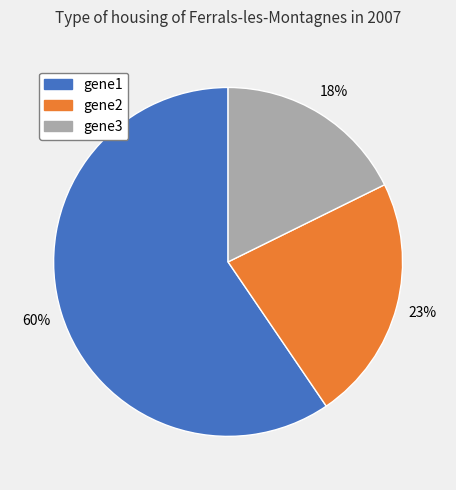

Which slice is the largest?

gene1